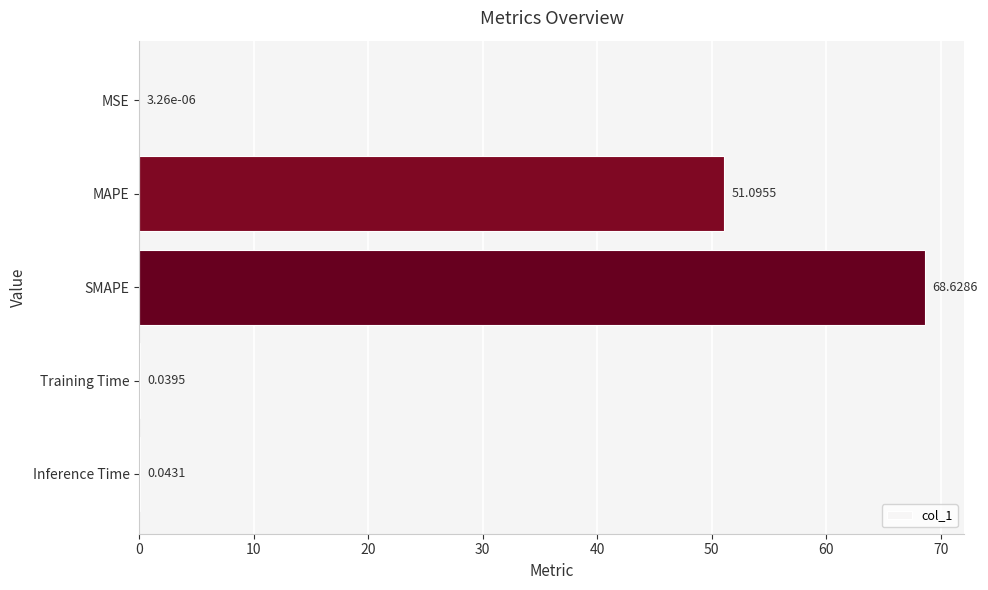

At which category does the chart reach its peak across all series?

SMAPE